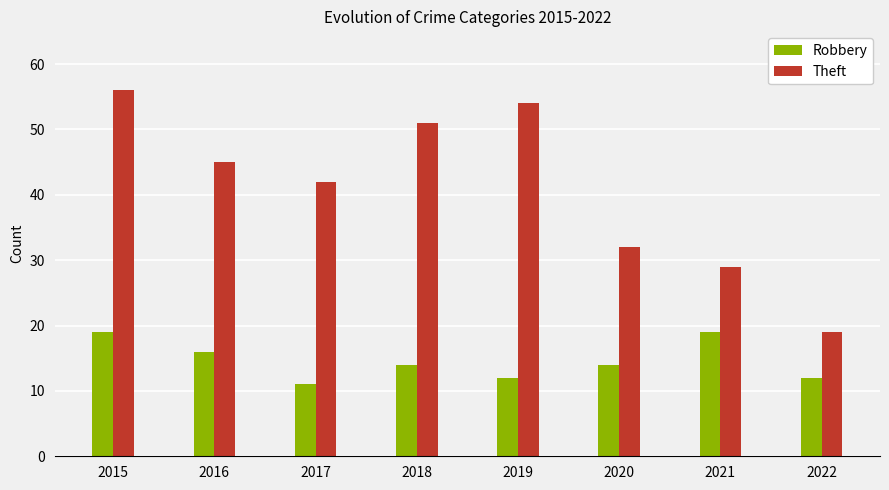

How many data points does each series have?

8